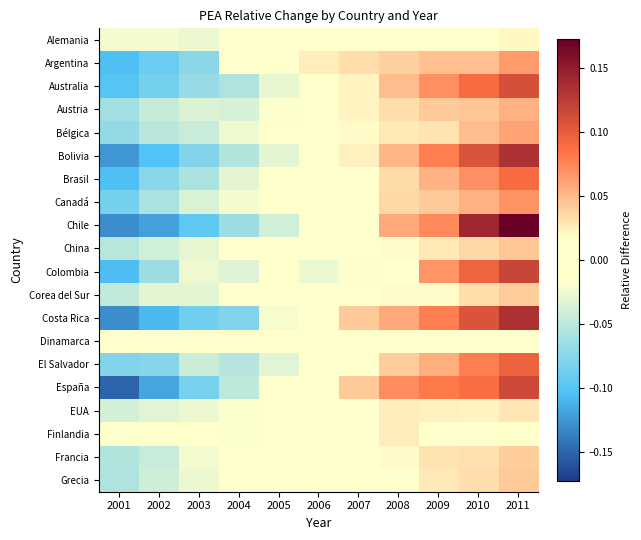

What is the maximum value shown in the chart?

0.2